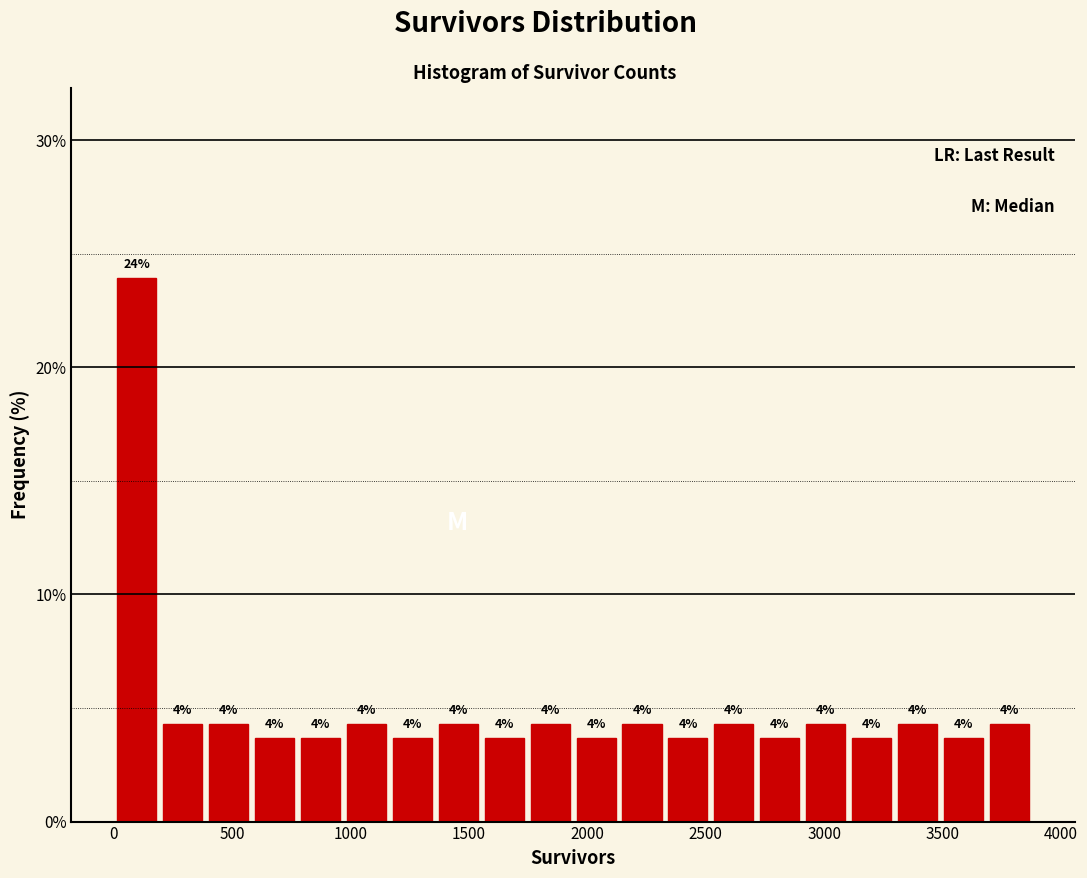

Read against the x-axis, roughly where is the centre of the tallest bar?

100